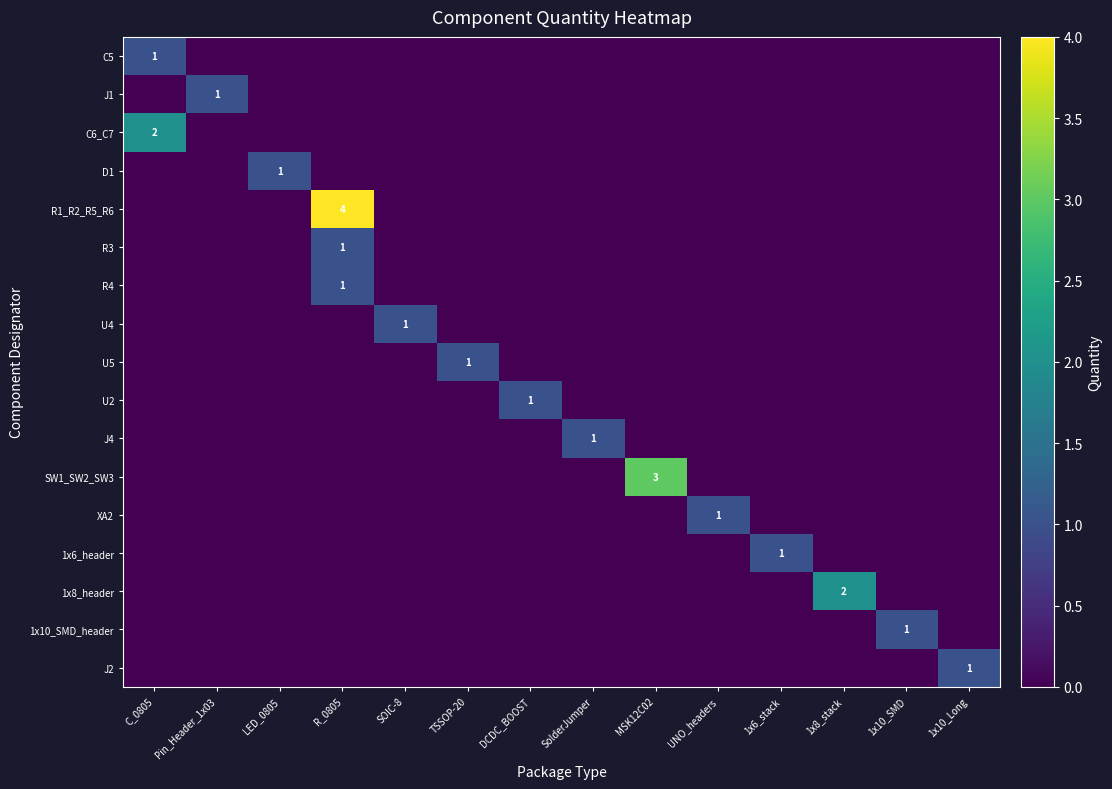

How many D1 values are between 0 and 1?

14